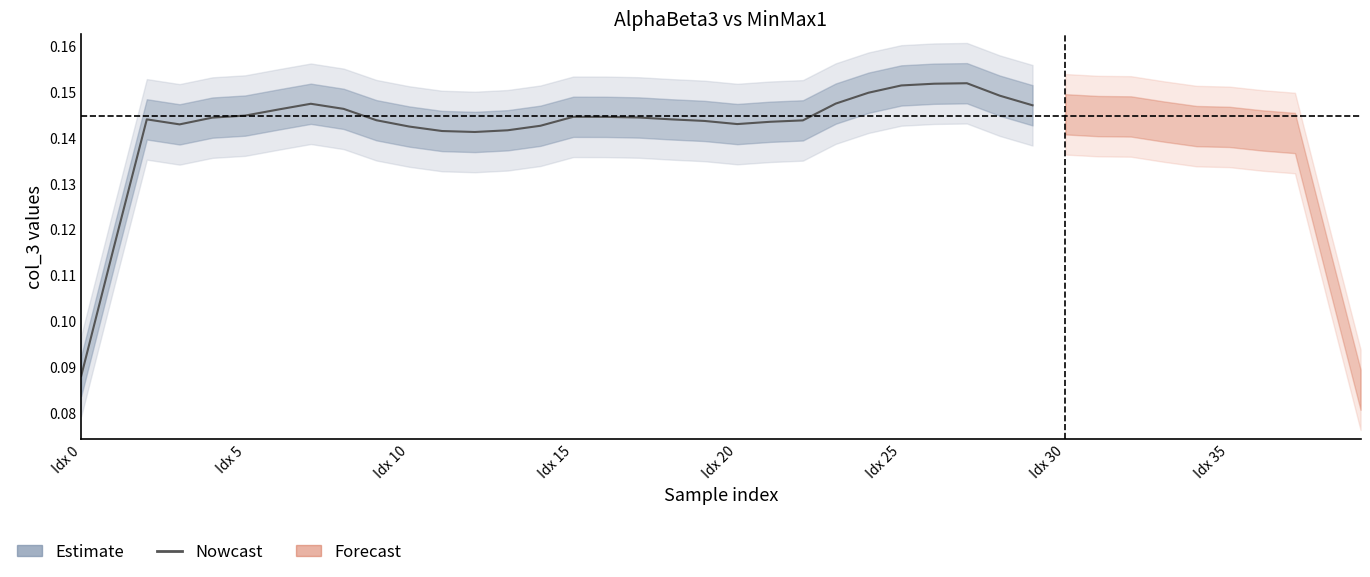

What is the smallest value displayed?

0.1